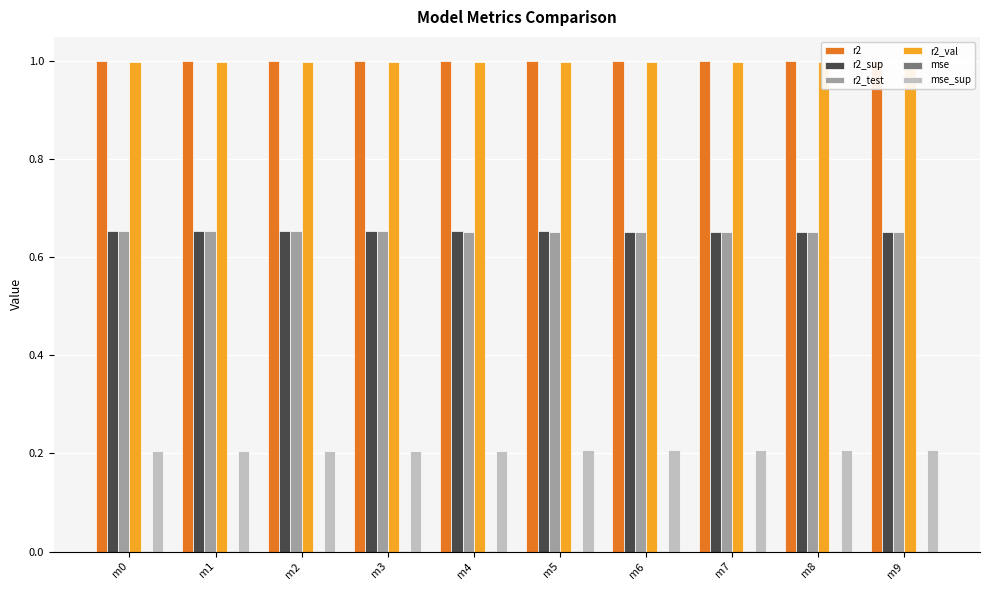

How many data points does each series have?

10